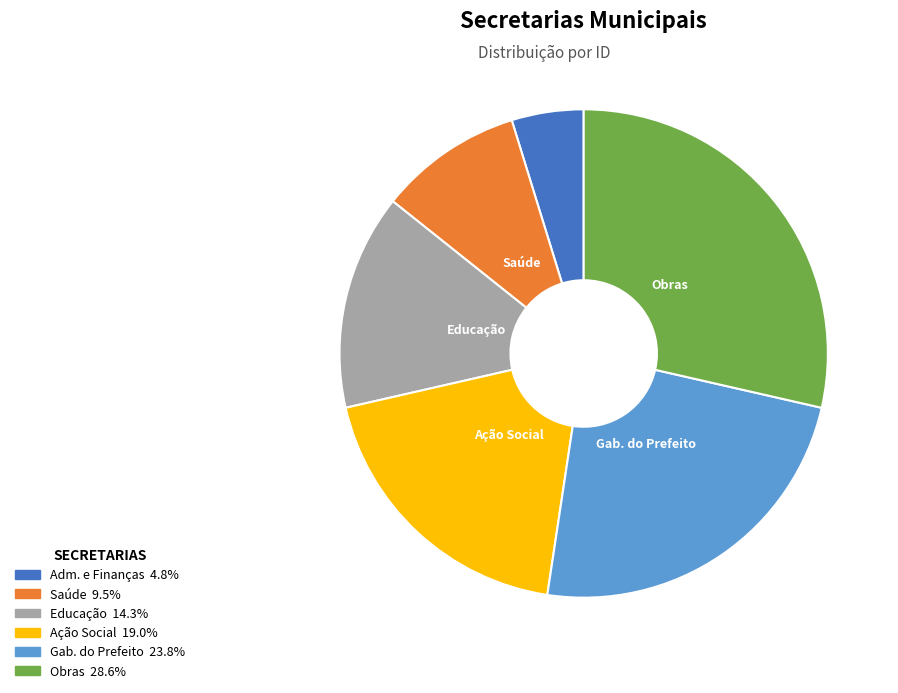

Is there a majority slice in this chart?

No